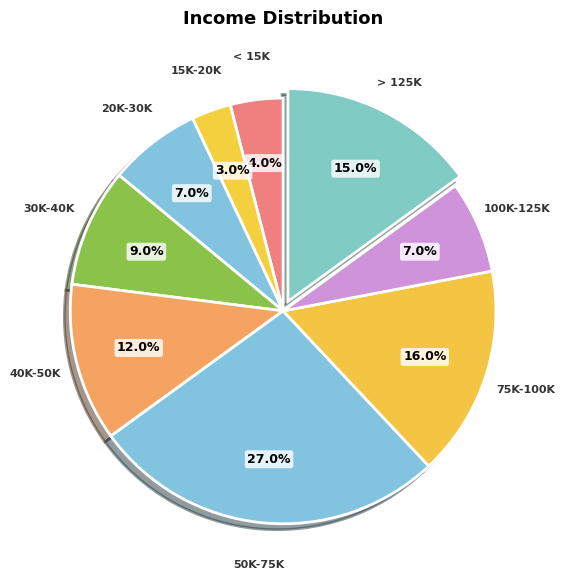

To the nearest percent, what percentage of the pie is 20K-30K?

7%